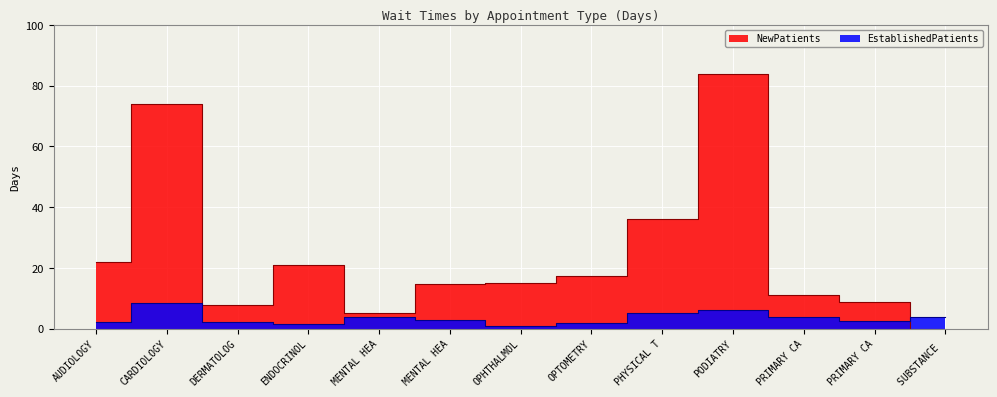

At which category does the chart reach its minimum across all series?

SUBSTANCE